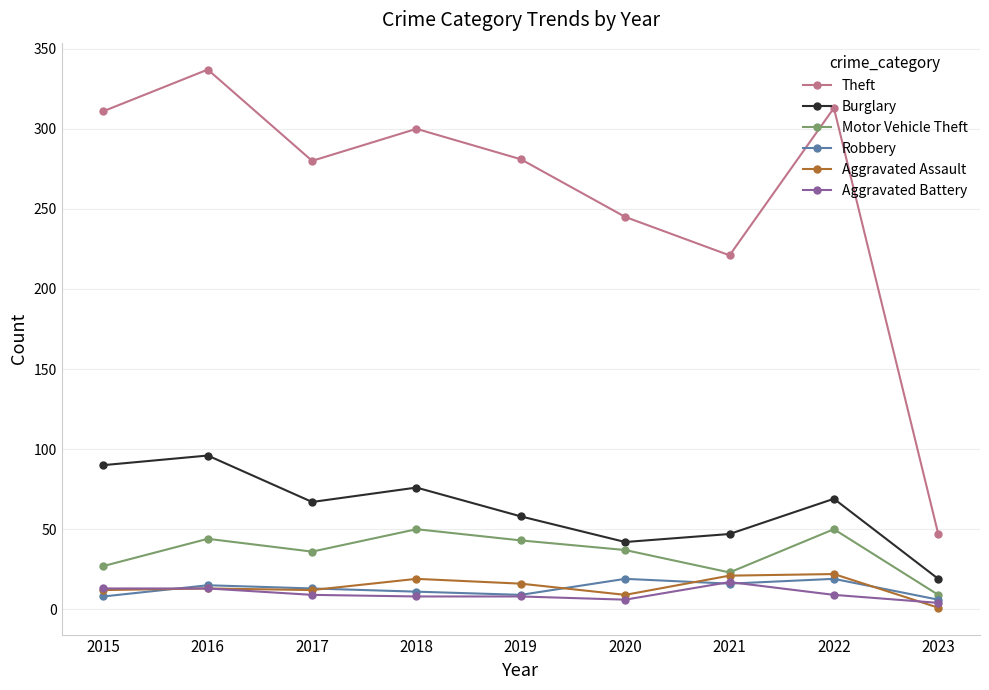

Does the chart display data point markers on the line(s)?

Yes